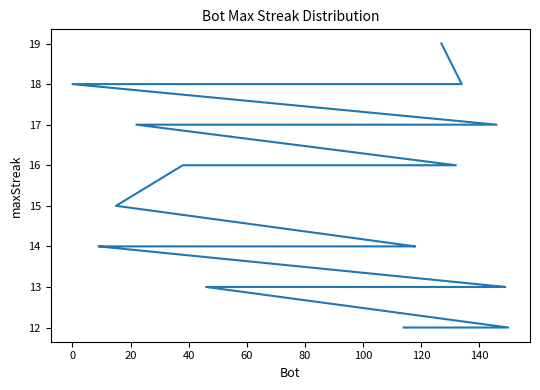

Where is the data nearest to the value 15?

15